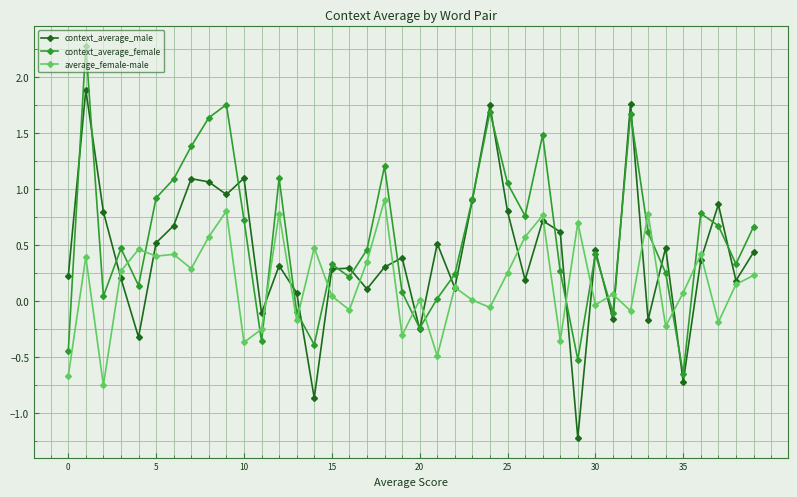

Which series has the largest total across all categories?

context_average_female